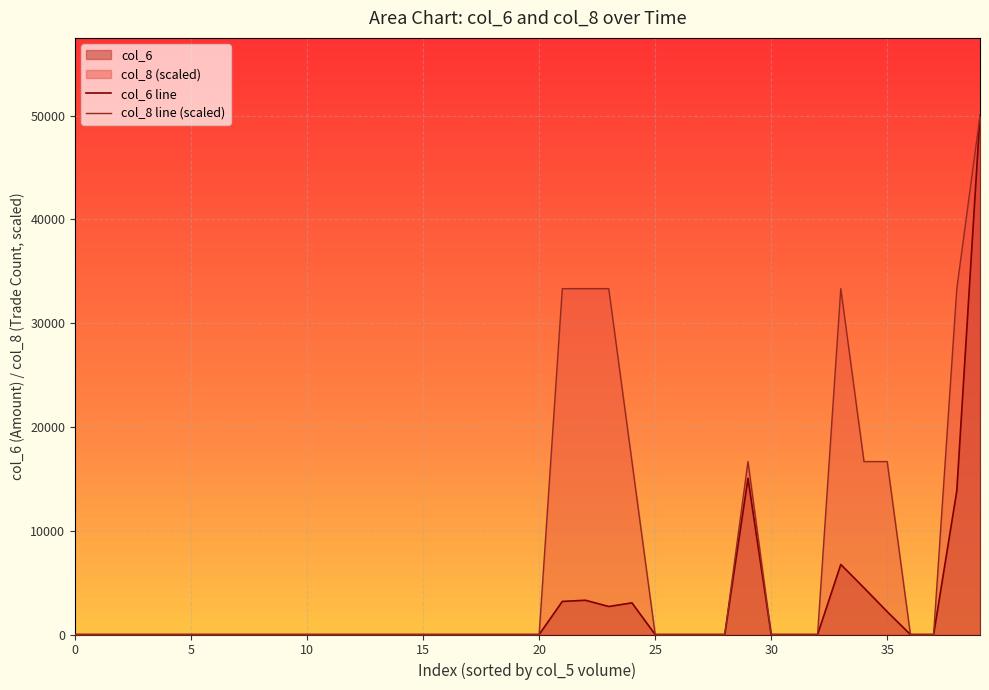

List the series in order of their overall mean, lowest first.

col_6 line, col_8 line (scaled)